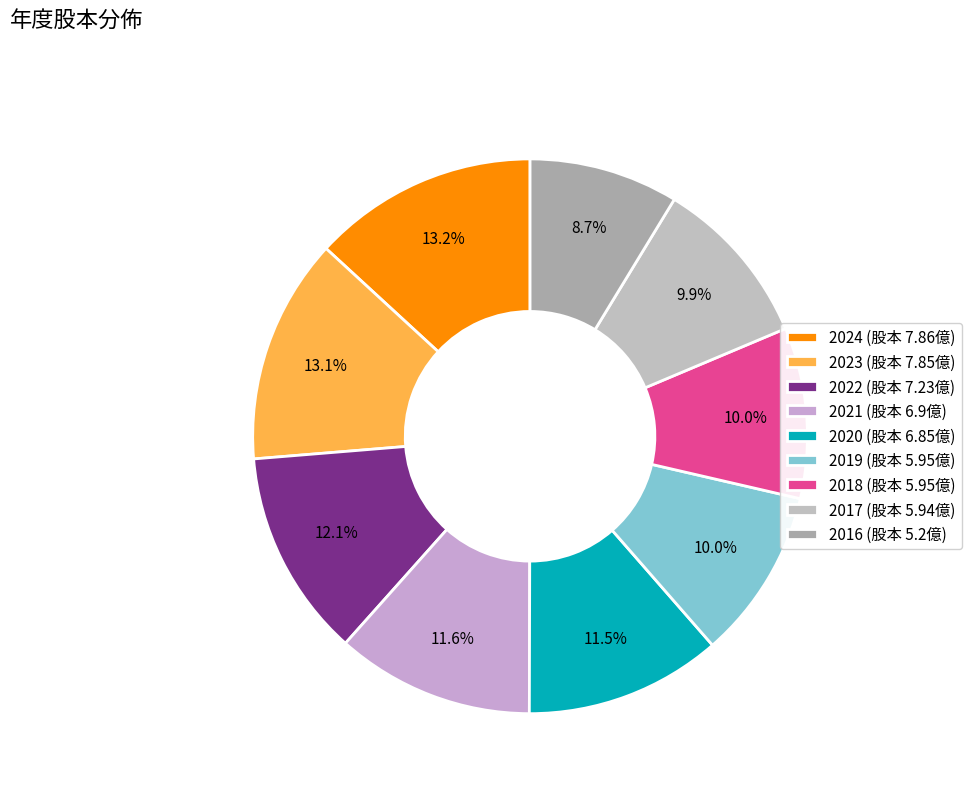

Rank the categories by value from highest to lowest.

2024, 2023, 2022, 2021, 2020, 2019, 2018, 2017, 2016